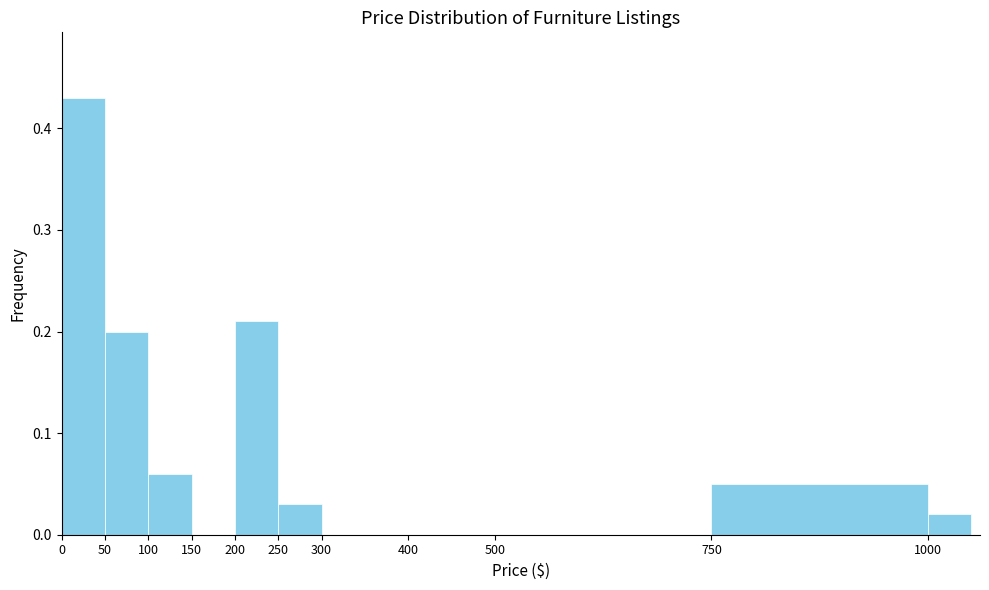

What is the height of the bar covering 750 to 1000 on the x-axis? The values are not printed on the chart, so give them approximately, as read against the axis.

0.05